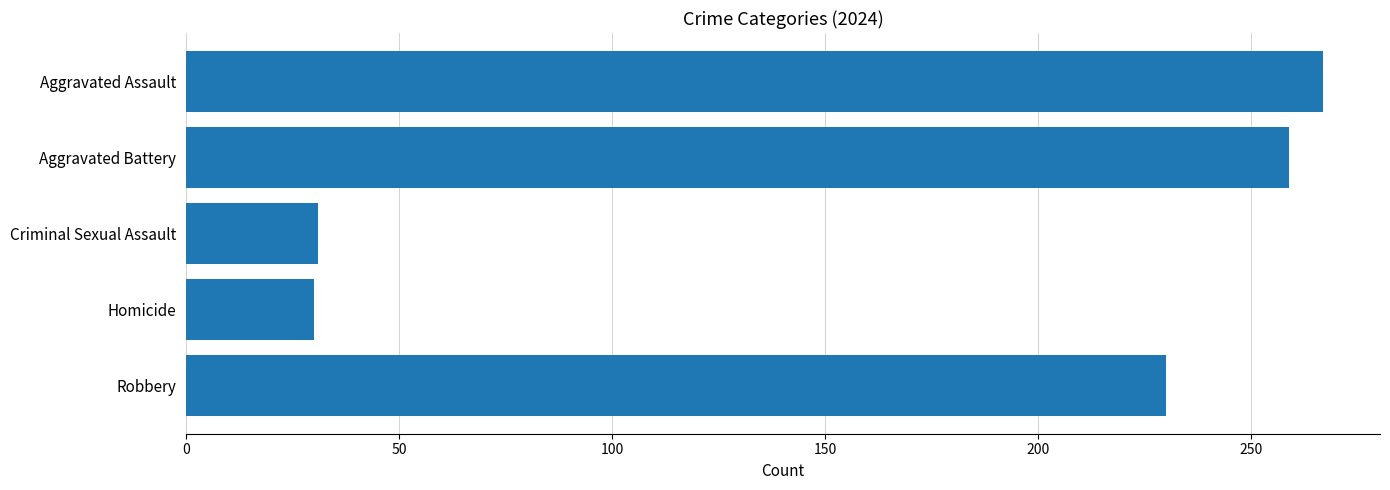

Which label corresponds to the largest value in the chart?

Aggravated Assault